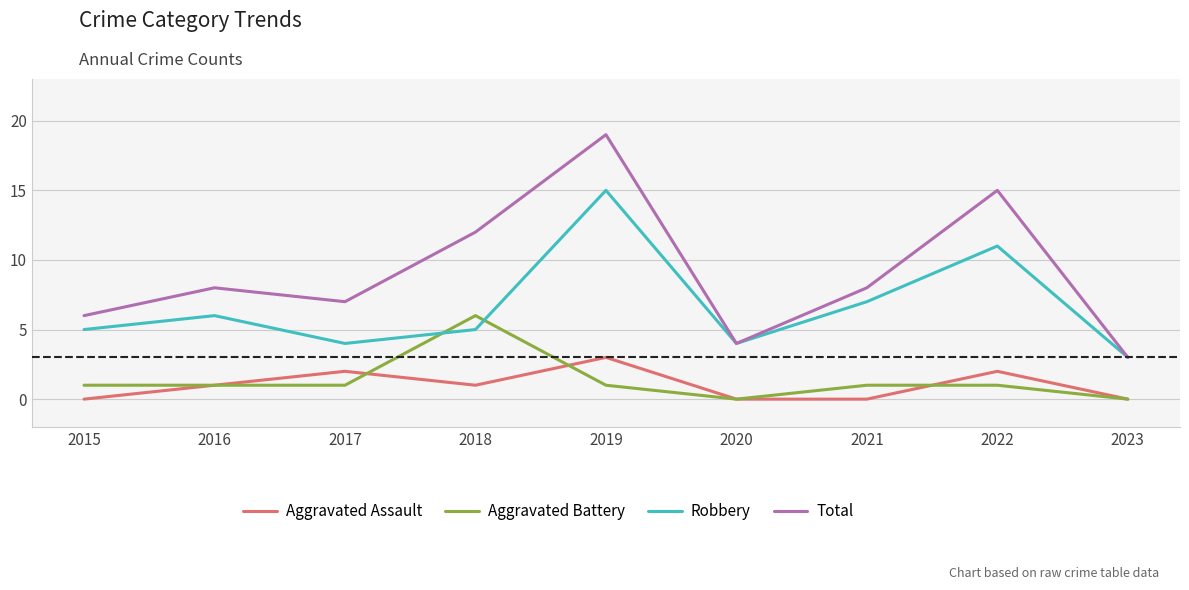

What are all the series names shown in the legend?

Aggravated Assault, Aggravated Battery, Robbery, Total